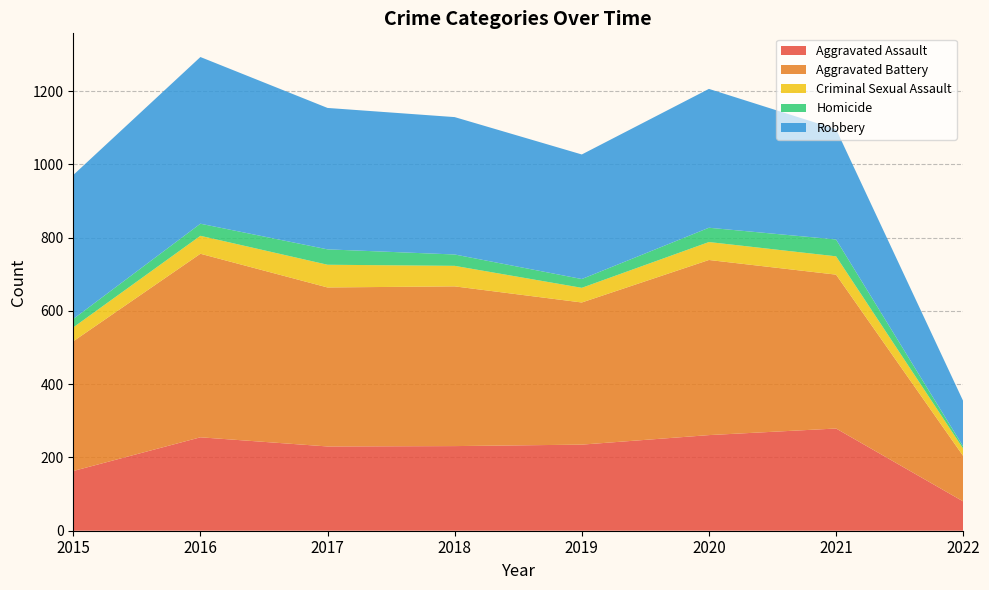

Reading left to right, what are all the values shown in this chart?

Aggravated Assault: 2015=163	2016=255	2017=230	2018=231	2019=235	2020=261	2021=279	2022=80
Aggravated Battery: 2015=354	2016=501	2017=434	2018=436	2019=388	2020=478	2021=420	2022=124
Criminal Sexual Assault: 2015=38	2016=49	2017=62	2018=56	2019=40	2020=49	2021=50	2022=20
Homicide: 2015=23	2016=33	2017=42	2018=31	2019=24	2020=39	2021=46	2022=6
Robbery: 2015=393	2016=455	2017=386	2018=375	2019=340	2020=379	2021=301	2022=124